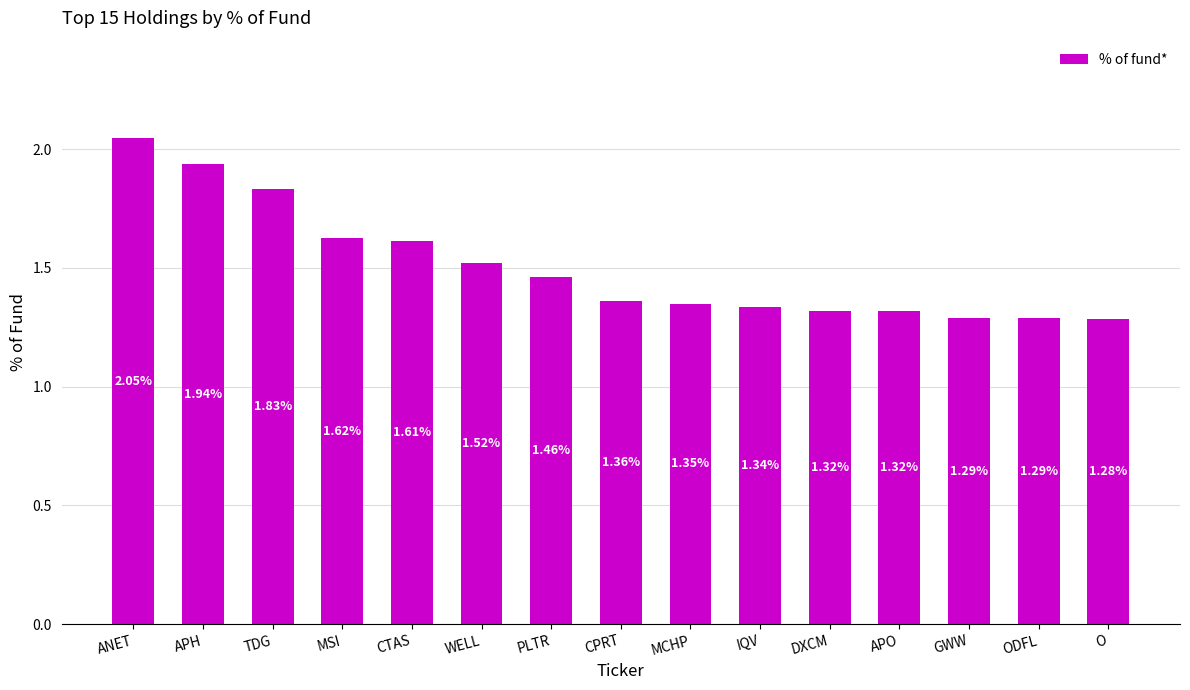

What is the label of the 10th bar from the left?

IQV